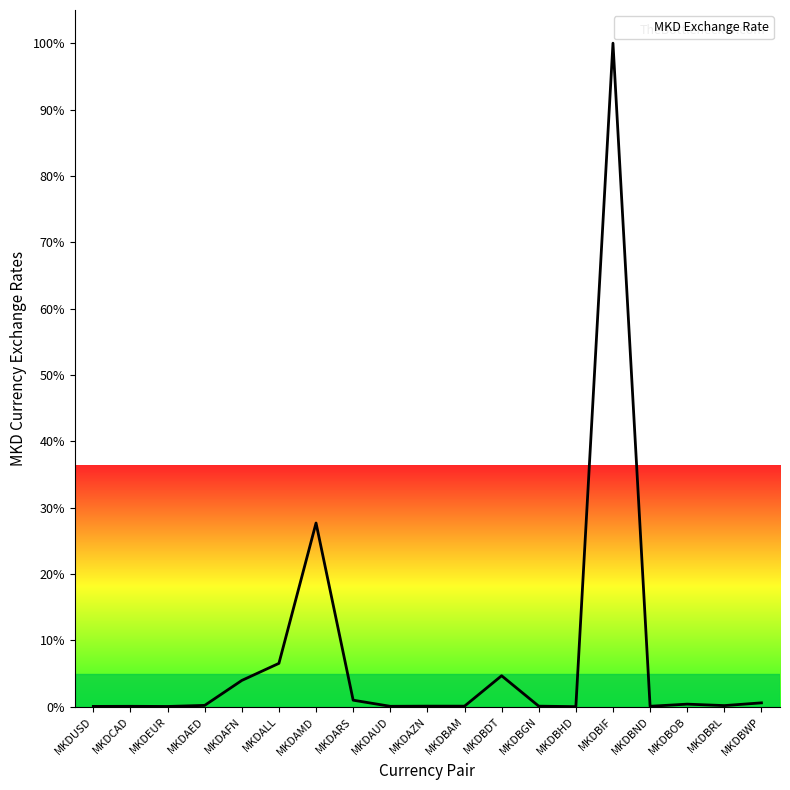

What position from the left is MKDALL?

6